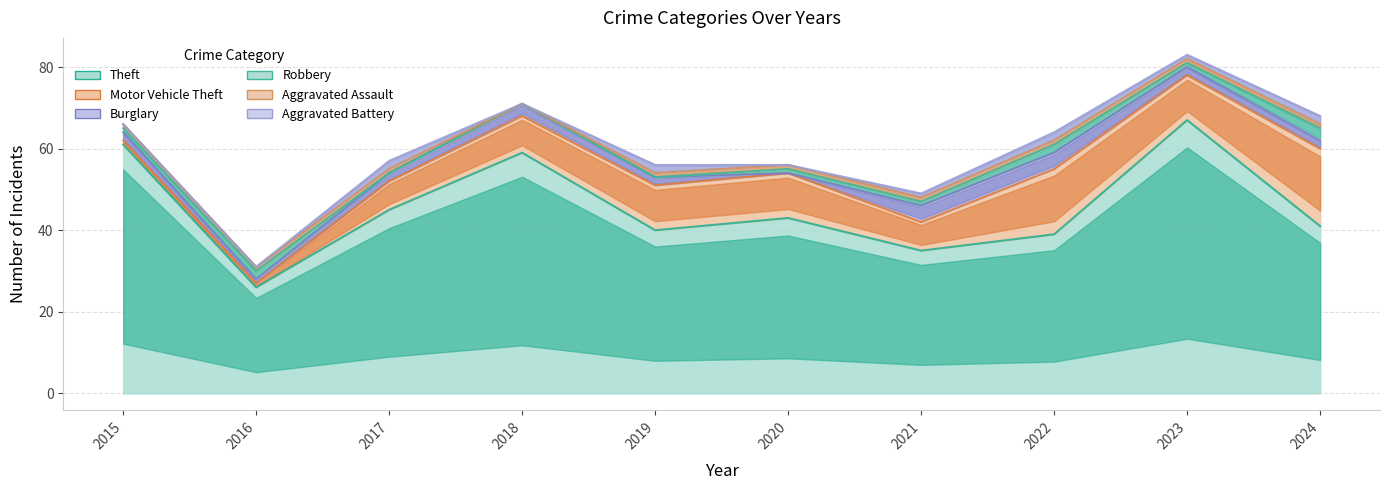

True or false: Burglary and Theft intersect in this chart.

False